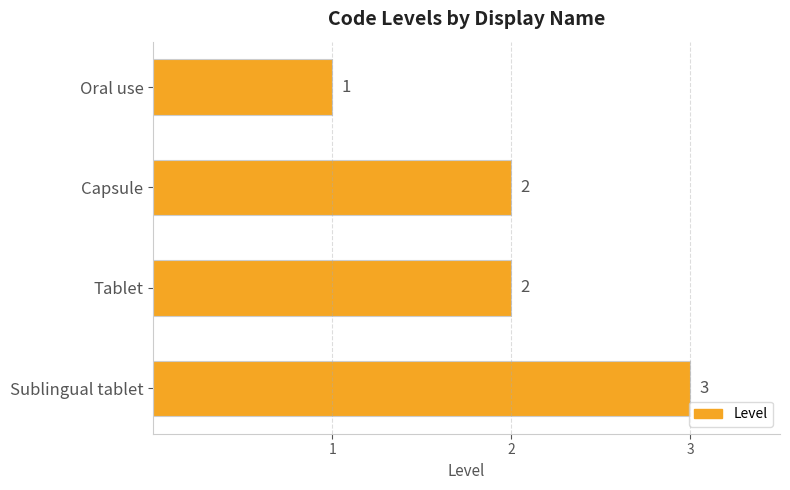

Reading top to bottom, what are all the values shown in this chart?

Oral use=1	Capsule=2	Tablet=2	Sublingual tablet=3